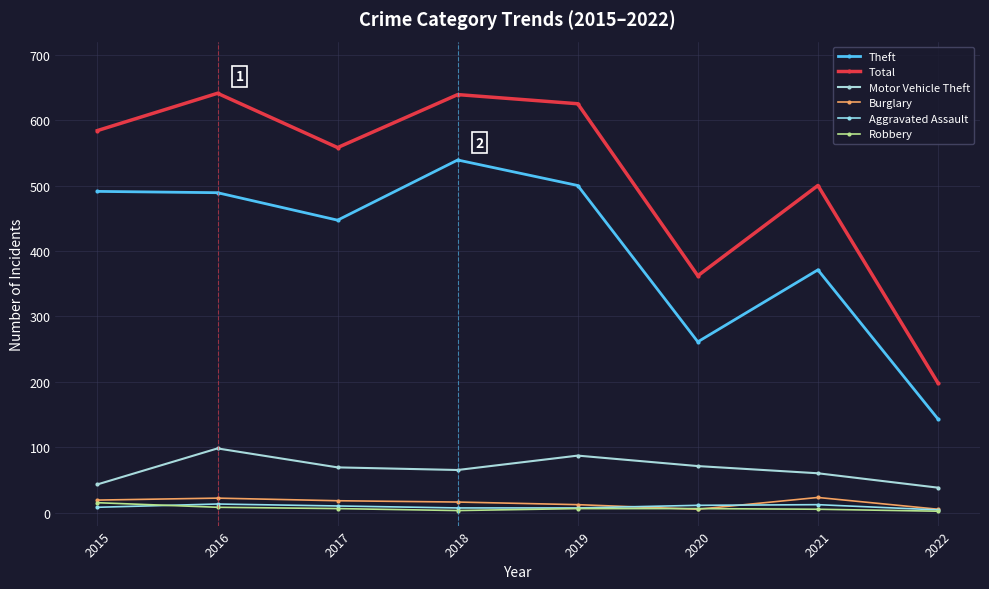

What is the sum of the Robbery values at 2020 and 2016?

14